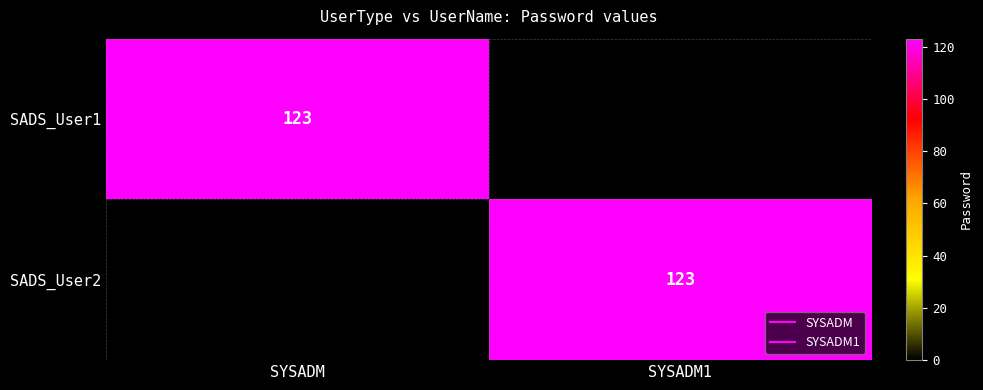

What is the difference between the maximum and minimum values in the SADS_User1 series?

123